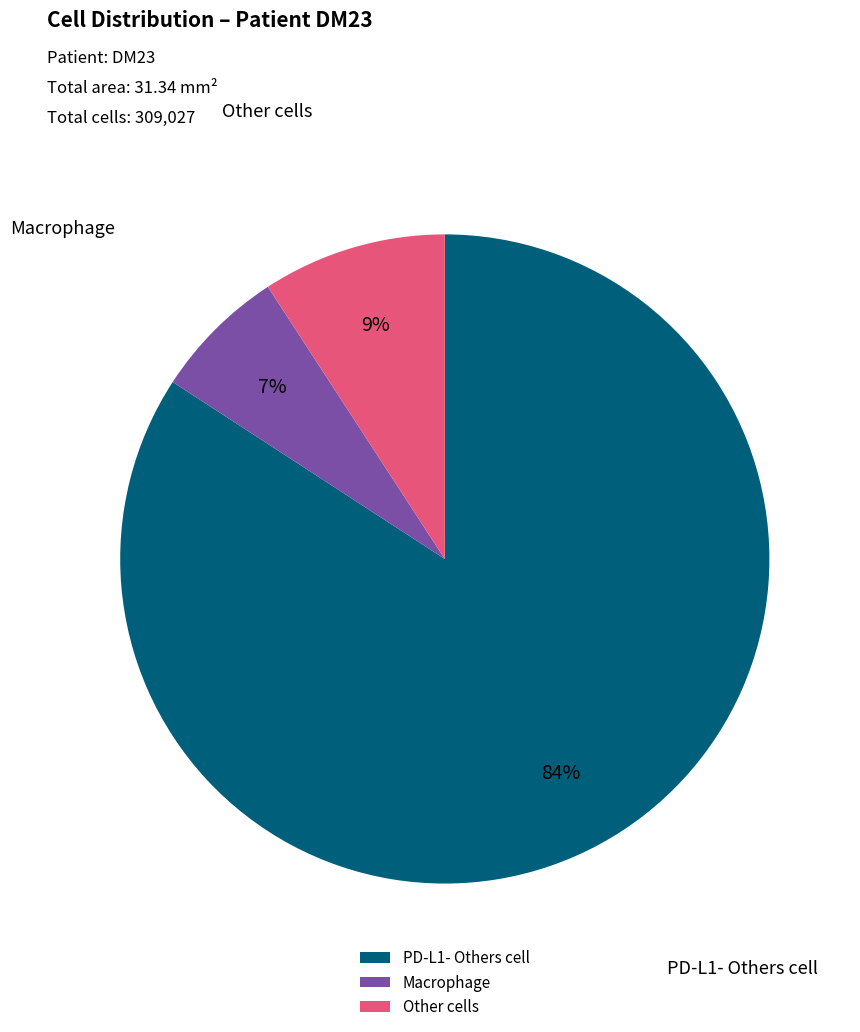

Is it true that PD-L1- Others cell is 99% of the pie?

False